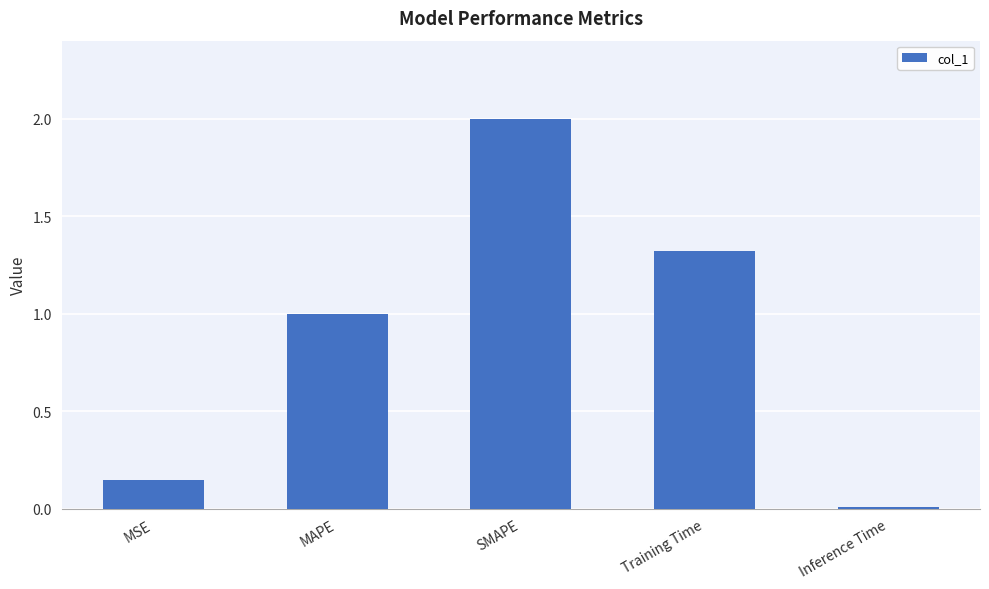

What is the label of the 3rd bar from the left?

SMAPE